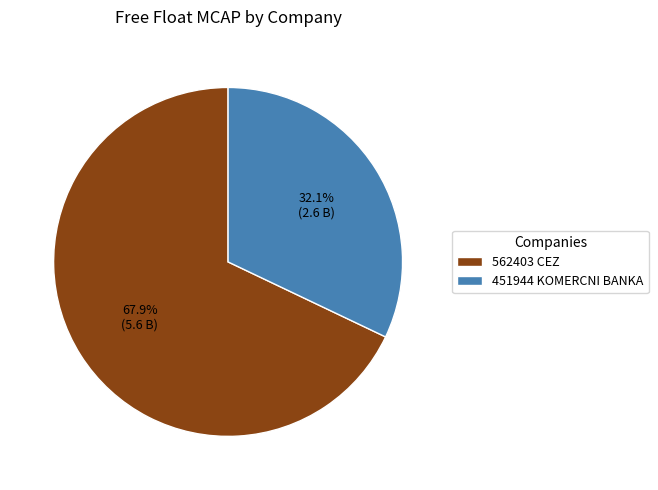

How many slices are in this pie chart?

2